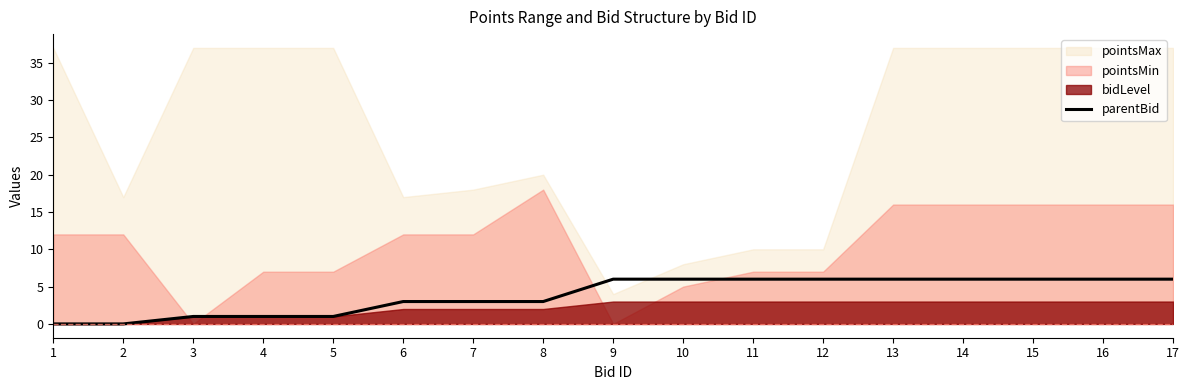

The parentBid series shows 1 at 4. True or false?

True